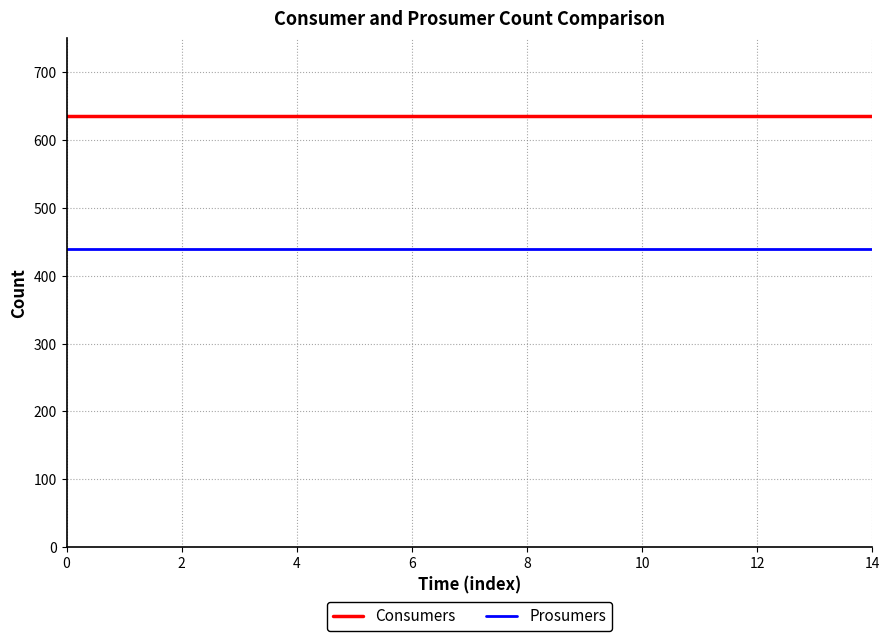

Which series has the largest total across all categories?

Consumers